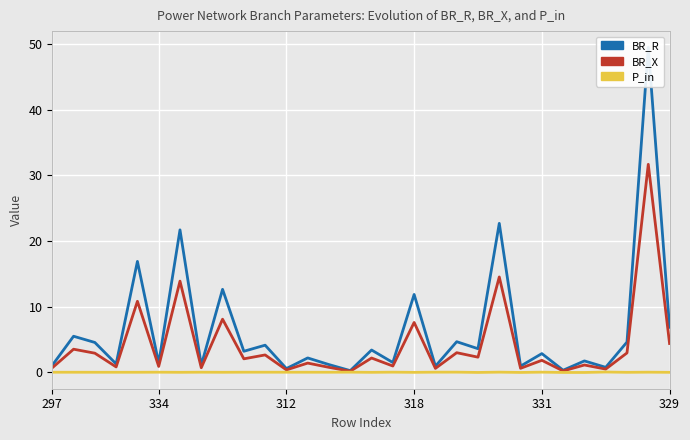

What is the label of the 23rd point from the right?

7